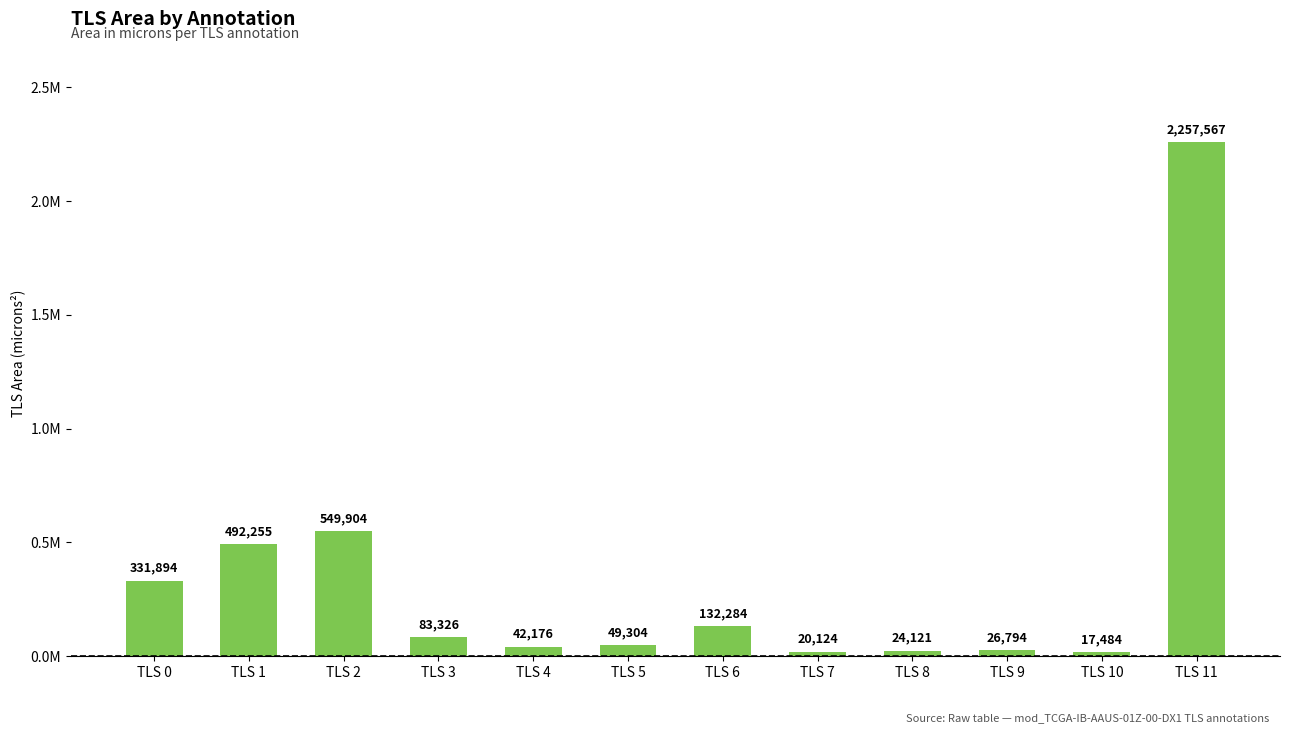

How many bars are there in total?

12